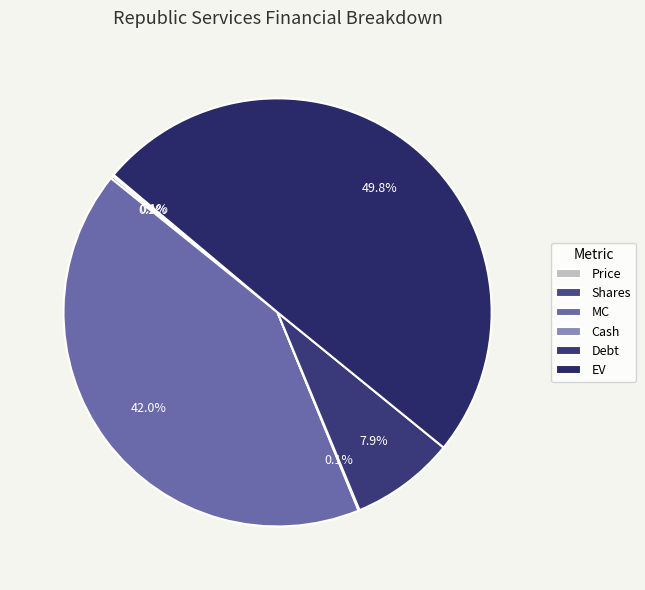

How many segments does this pie chart have?

6